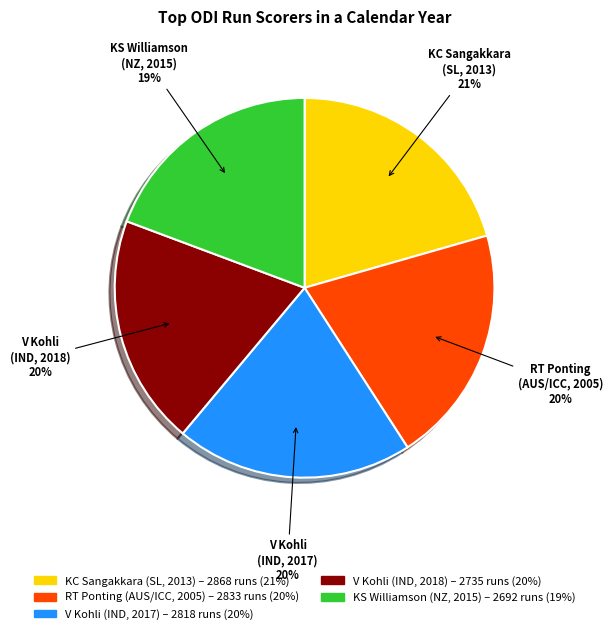

To the nearest percent, what portion does V Kohli (IND, 2018) represent?

20%